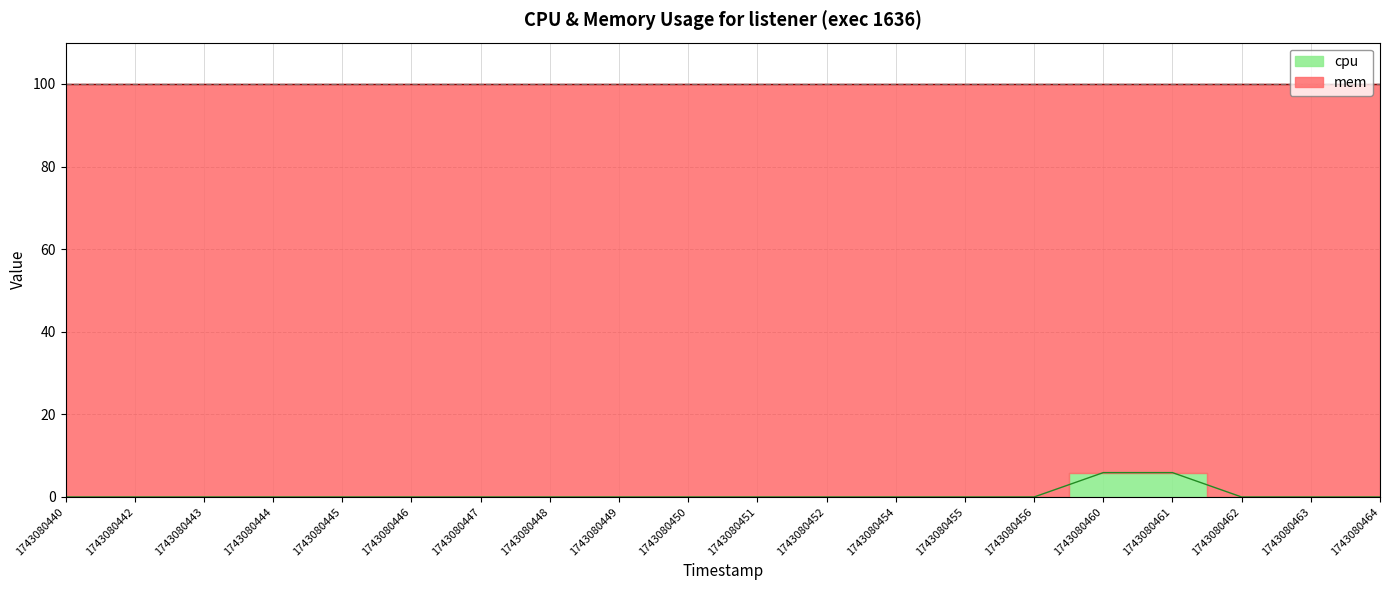

What is the difference between the maximum and minimum values?

5.9